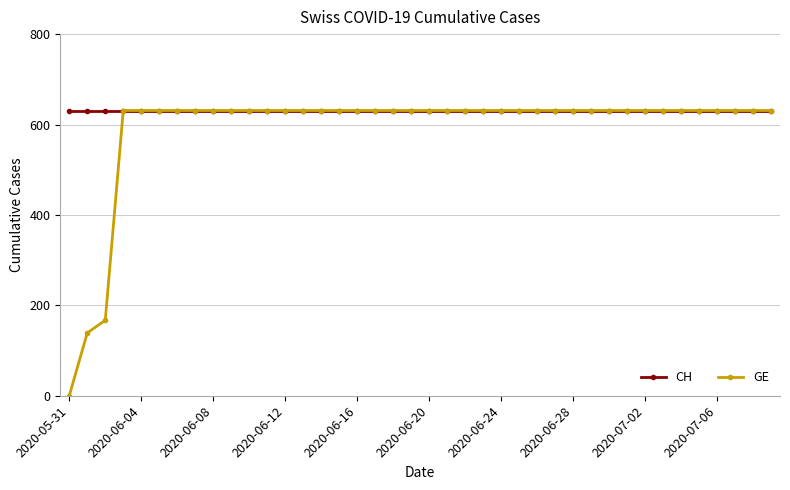

Reading right to left, list all the values displayed in this chart.

CH: 631	631	631	631	631	631	631	631	631	631	631	631	631	631	631	631	631	631	631	631	631	631	631	631	631	631	631	631	631	631	631	631	631	631	631	631	631	631	631	631
GE: 631	631	631	631	631	631	631	631	631	631	631	631	631	631	631	631	631	631	631	631	631	631	631	631	631	631	631	631	631	631	631	631	631	631	631	631	631	167	139	0